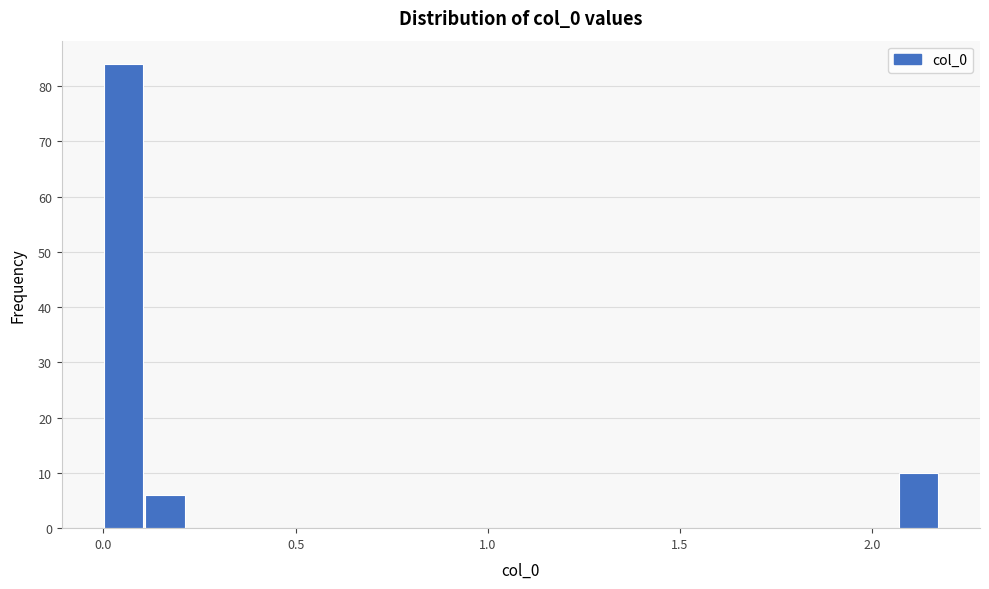

Read against the x-axis, roughly where is the centre of the tallest bar?

0.05